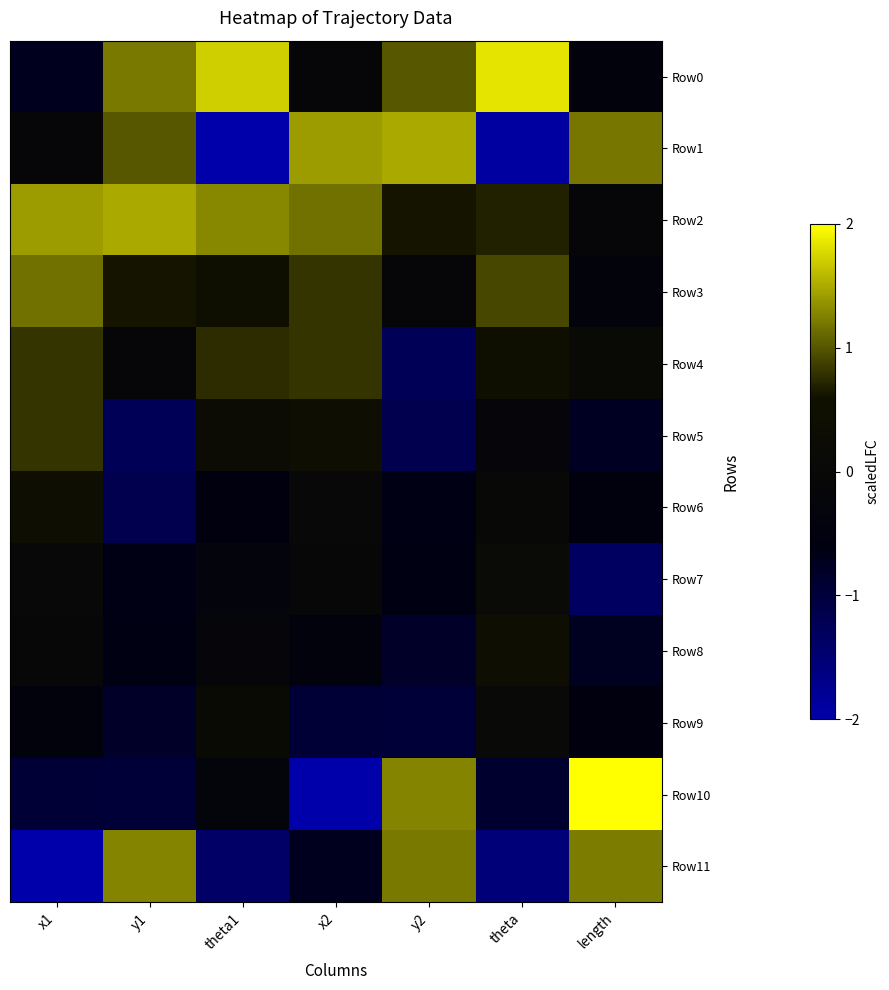

Count the number of data series in this chart.

12